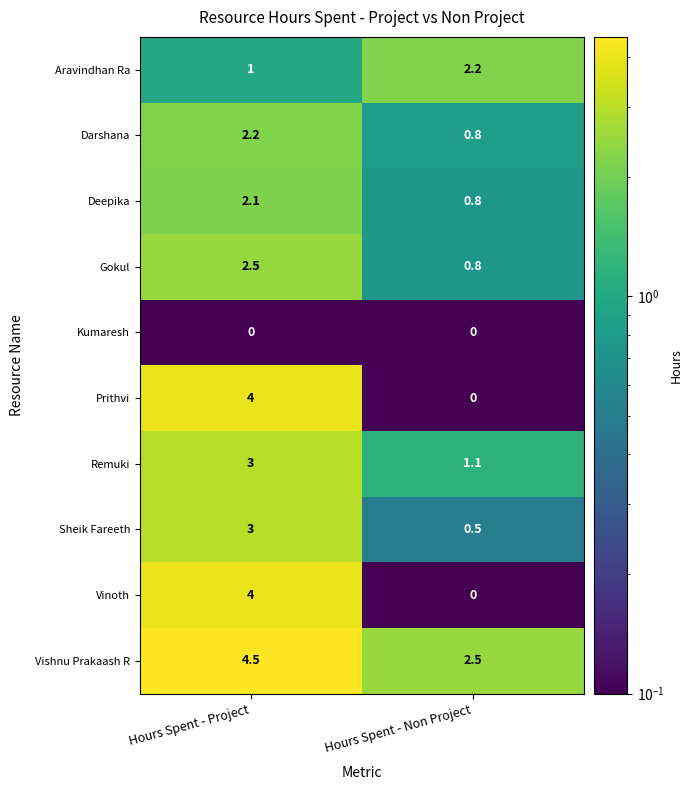

The Gokul series shows 1.4 at Hours Spent - Non Project. True or false?

False